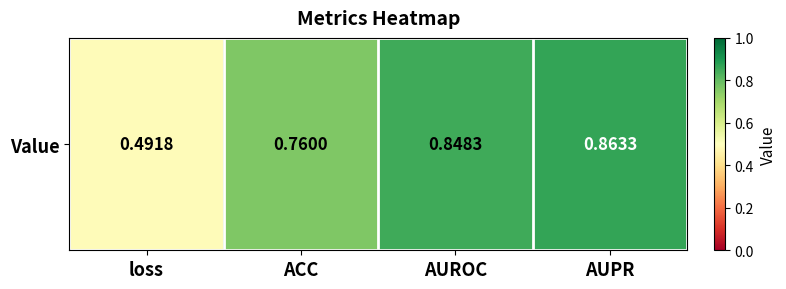

The chart shows a value of 0.5 at loss. True or false?

True